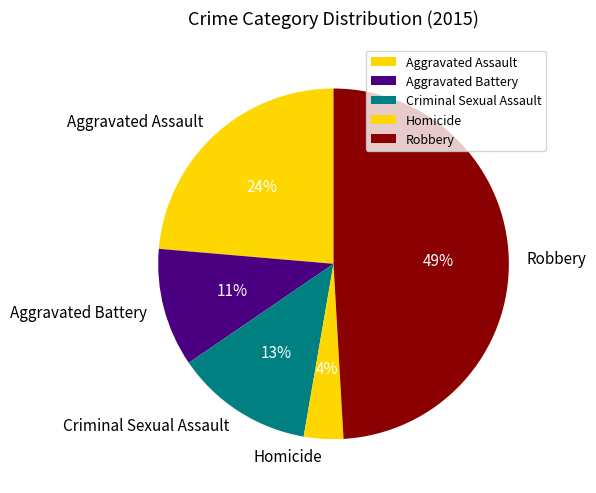

To the nearest percent, what is the difference between the Robbery and Aggravated Assault slice percentages?

25%